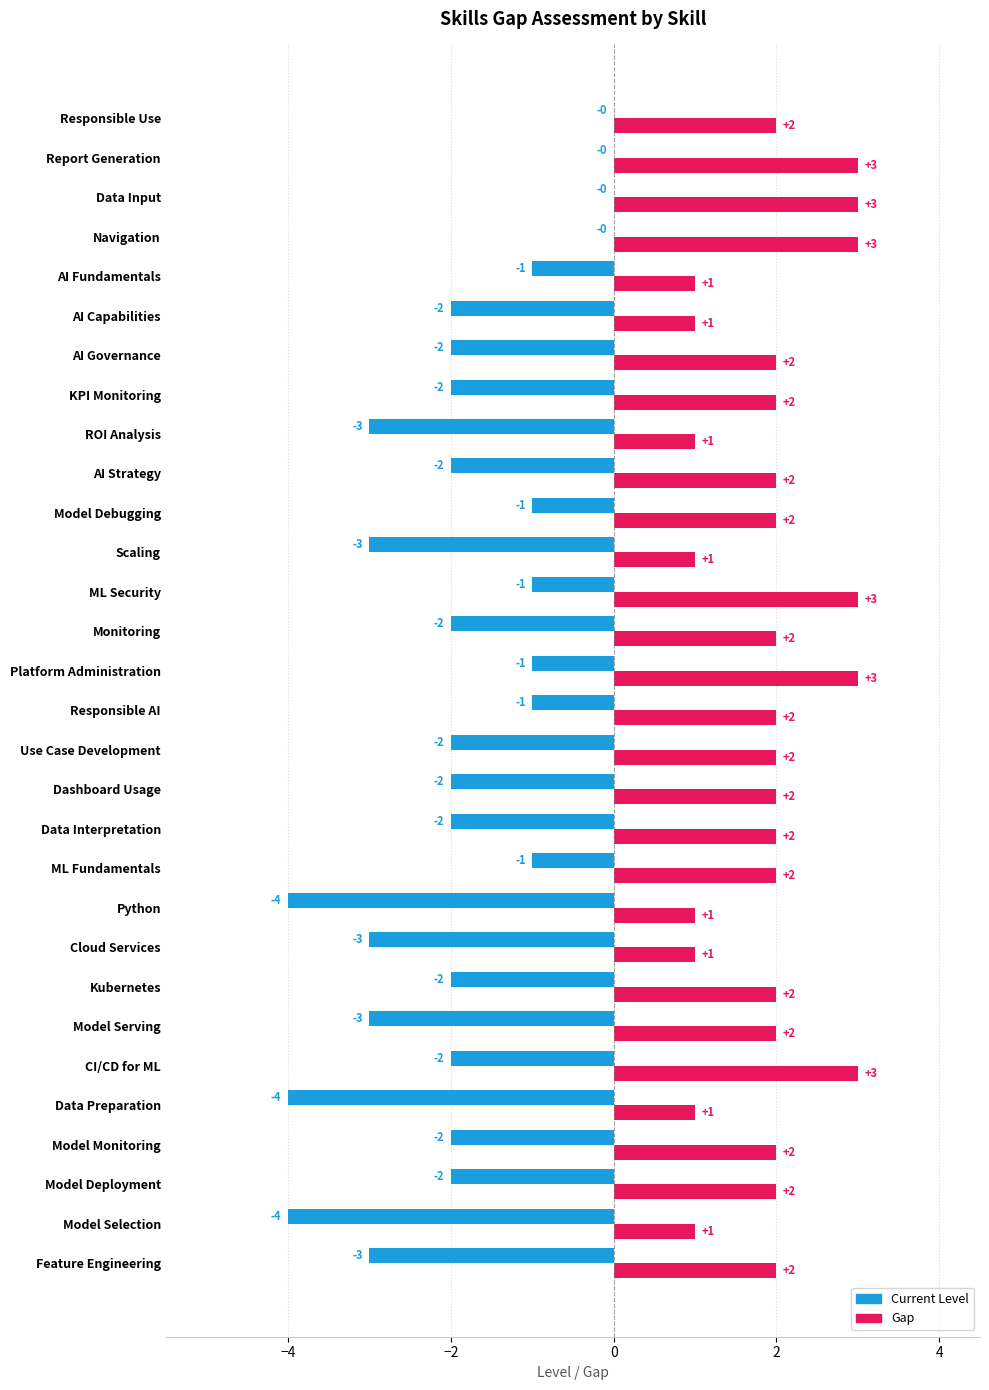

What is the sum of all Gap values?

58